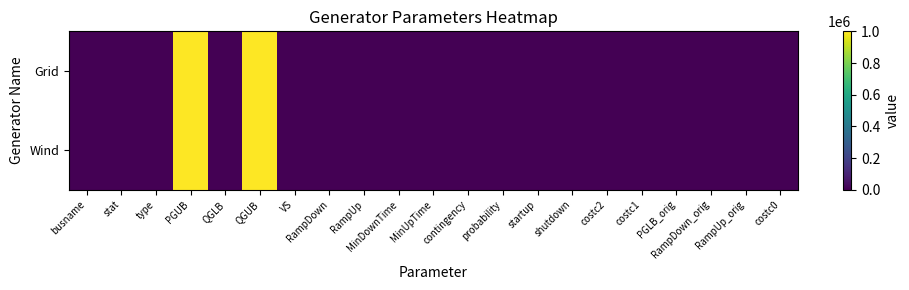

At VS, list the series in order from smallest to largest.

Grid, Wind